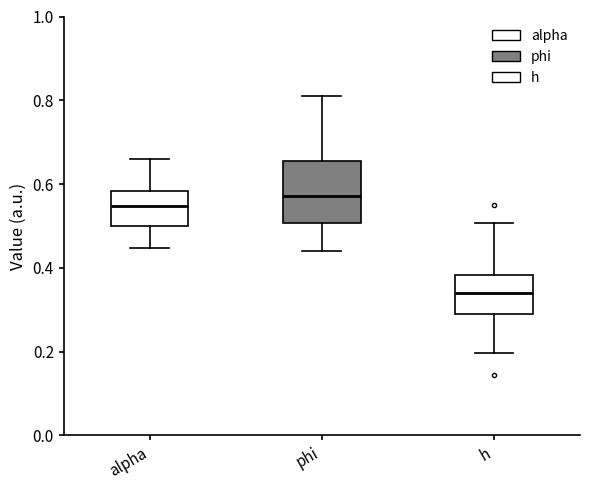

Reading left to right, read every box against the y-axis: the position of its median line, the range the box covers, and the ends of its whiskers. The values are not printed on the chart, so give them approximately, as read against the axis.

alpha: median 0.54, box 0.50 to 0.58, whiskers 0.44 to 0.66
phi: median 0.58, box 0.50 to 0.66, whiskers 0.44 to 0.80
h: median 0.34, box 0.28 to 0.38, whiskers 0.20 to 0.50